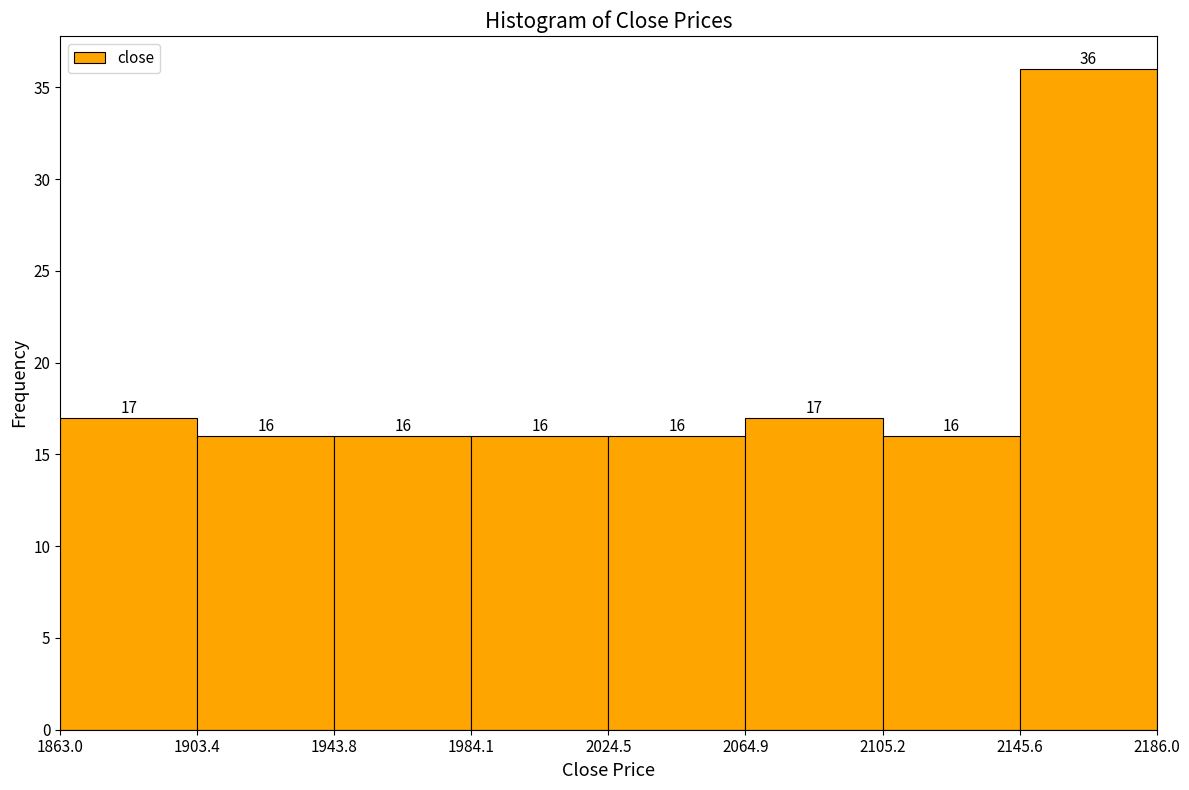

Reading left to right, transcribe this chart: for each bar, give the range it covers on the x-axis and its height.

1863.0 to 1903.4: 17
1903.4 to 1943.8: 16
1943.8 to 1984.1: 16
1984.1 to 2024.5: 16
2024.5 to 2064.9: 16
2064.9 to 2105.2: 17
2105.2 to 2145.6: 16
2145.6 to 2186.0: 36